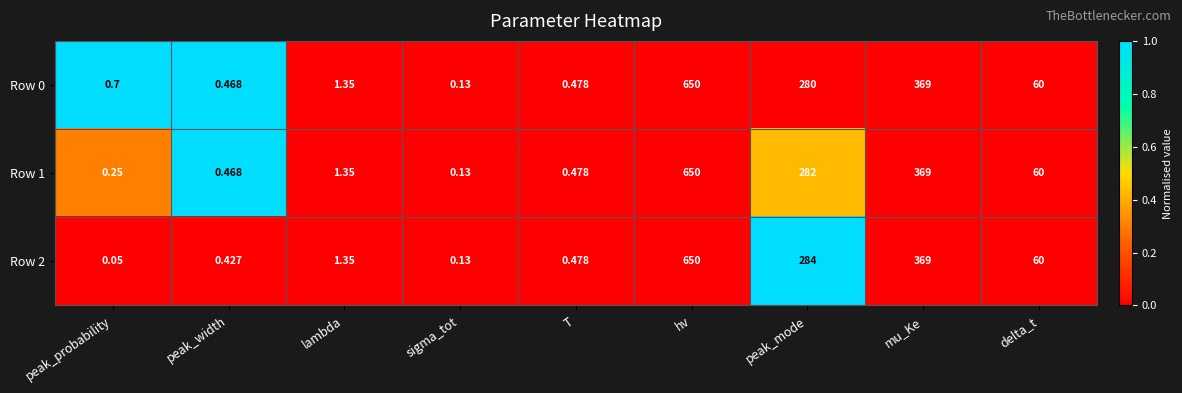

How many data points in Row 0 are above 1?

5